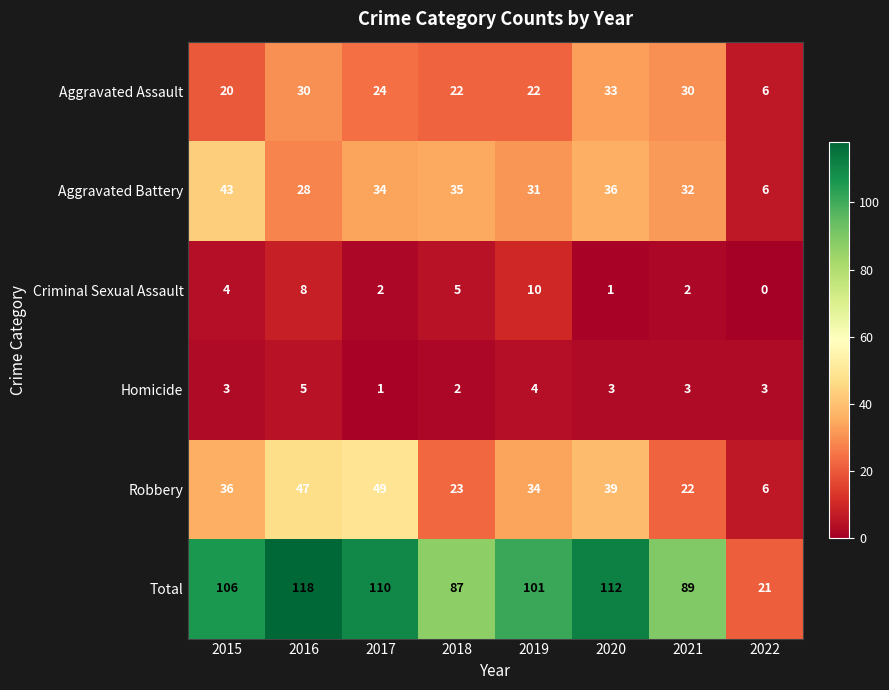

How many series are shown in this chart?

6